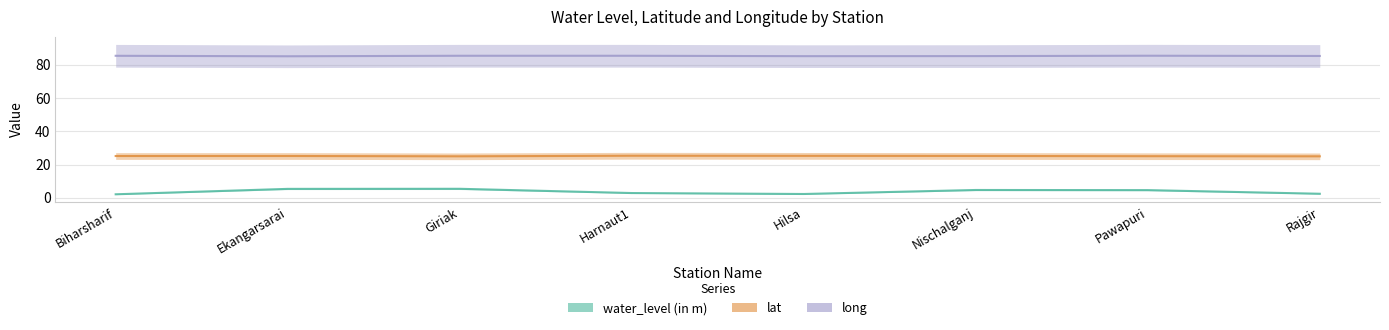

What is the average value of the water_level (in m) series?

3.8